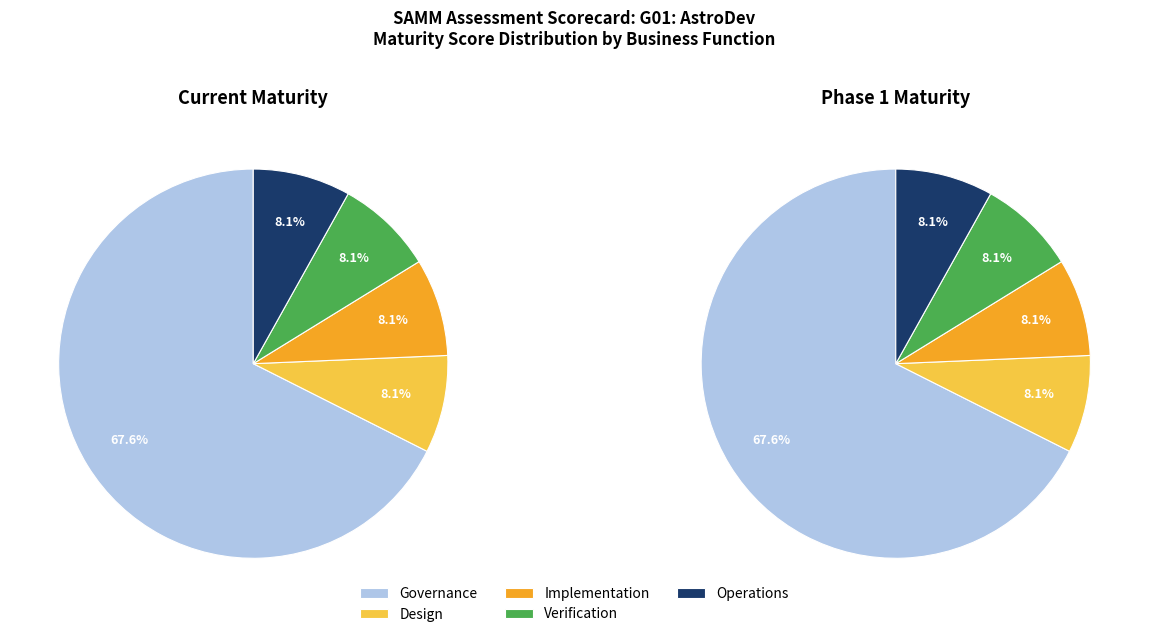

Which category has the smallest portion of the pie?

Design